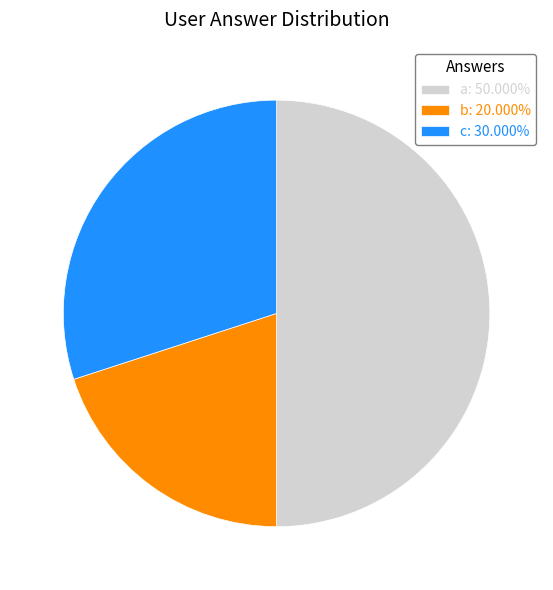

Does b: 20.000% account for over 50% of the chart?

No